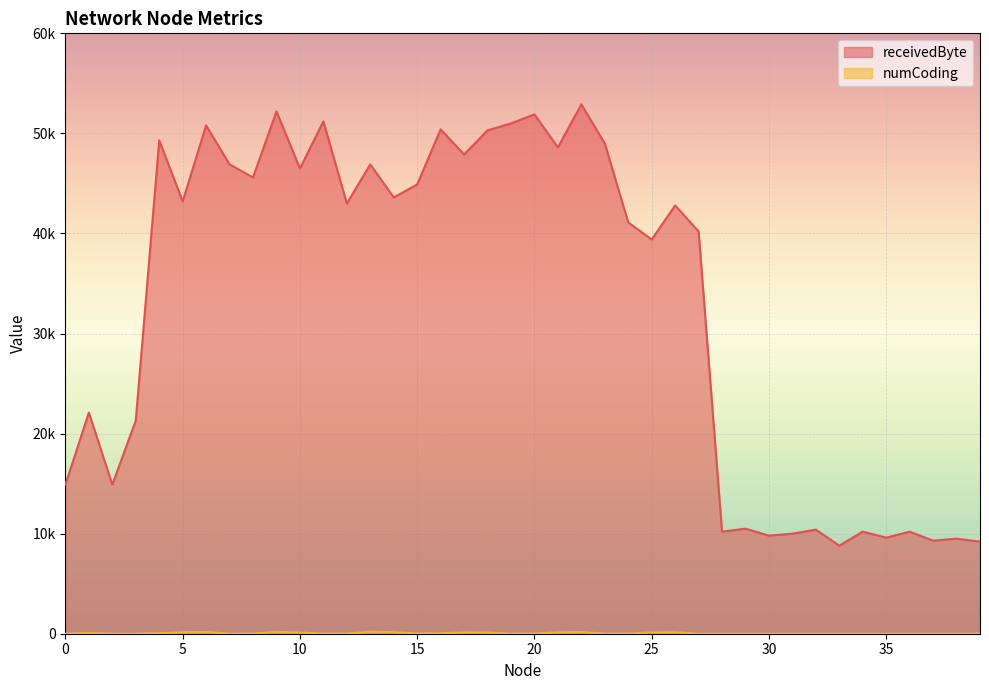

True or false: numCoding and receivedByte cross at least once.

False